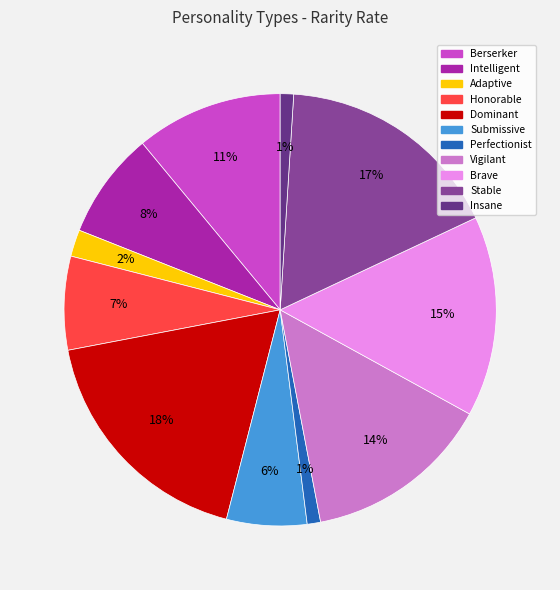

To the nearest percent, what percentage of the pie is Honorable?

7%